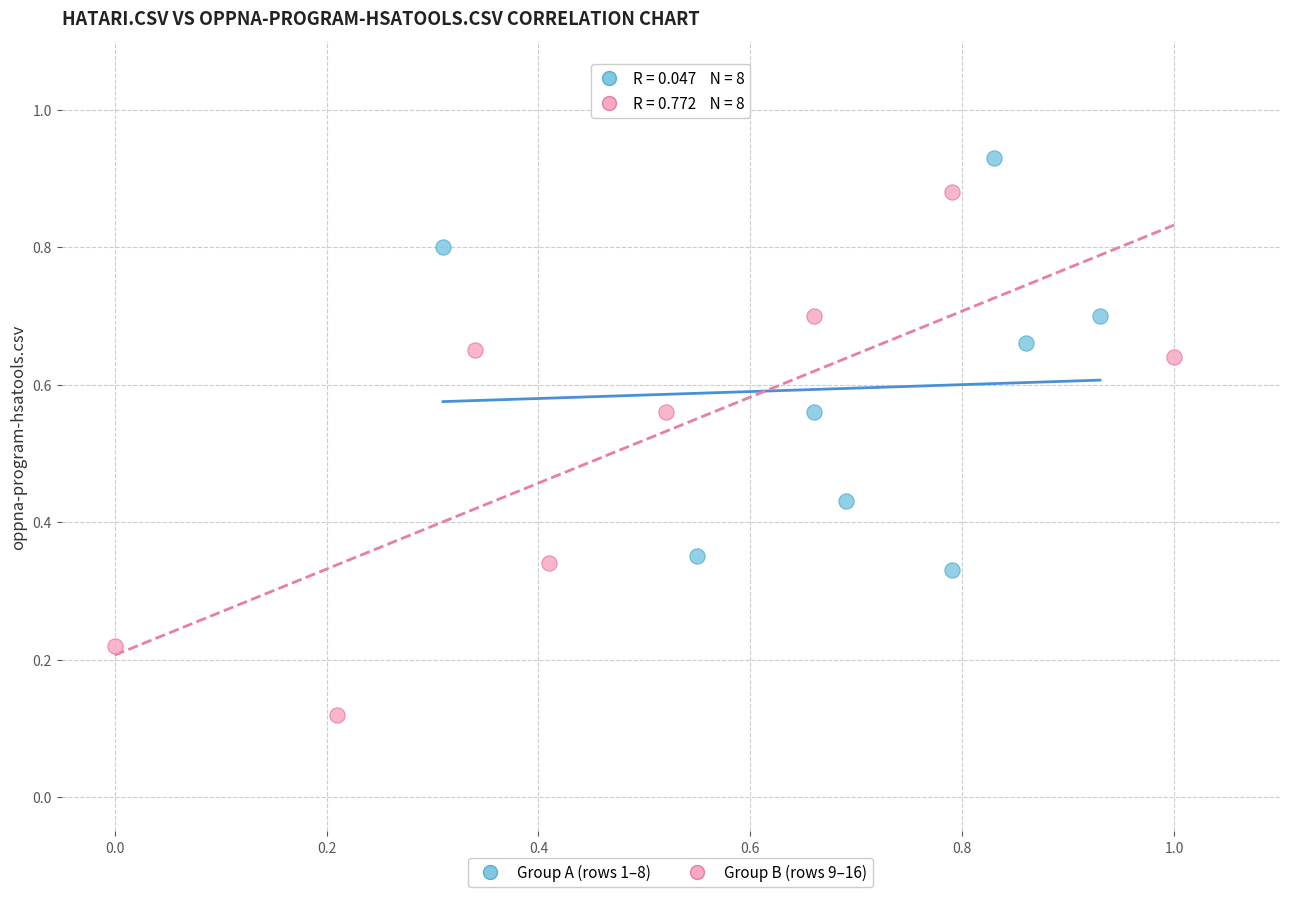

Which series reaches the minimum Y coordinate?

Group B (rows 9–16)